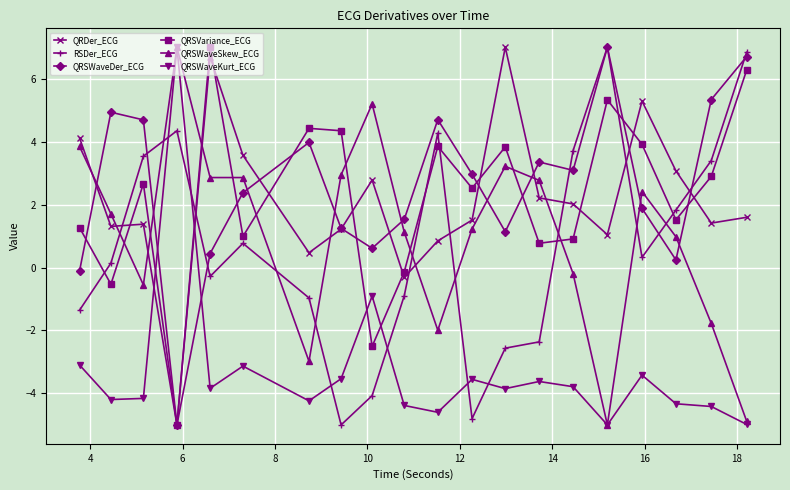

What is the minimum value shown in the chart?

-5.0